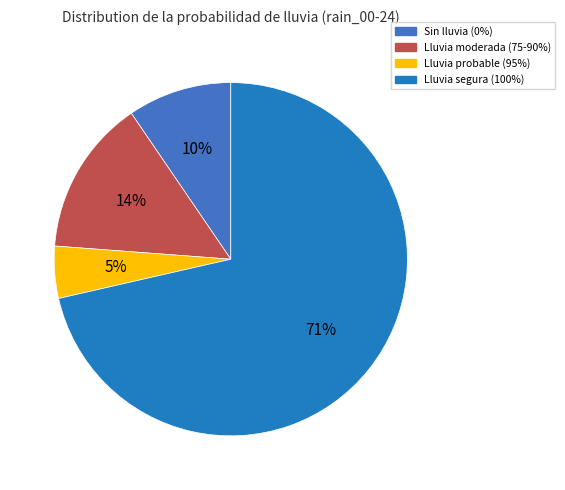

Rank the categories by value from lowest to highest.

Lluvia probable (95%), Sin lluvia (0%), Lluvia moderada (75-90%), Lluvia segura (100%)